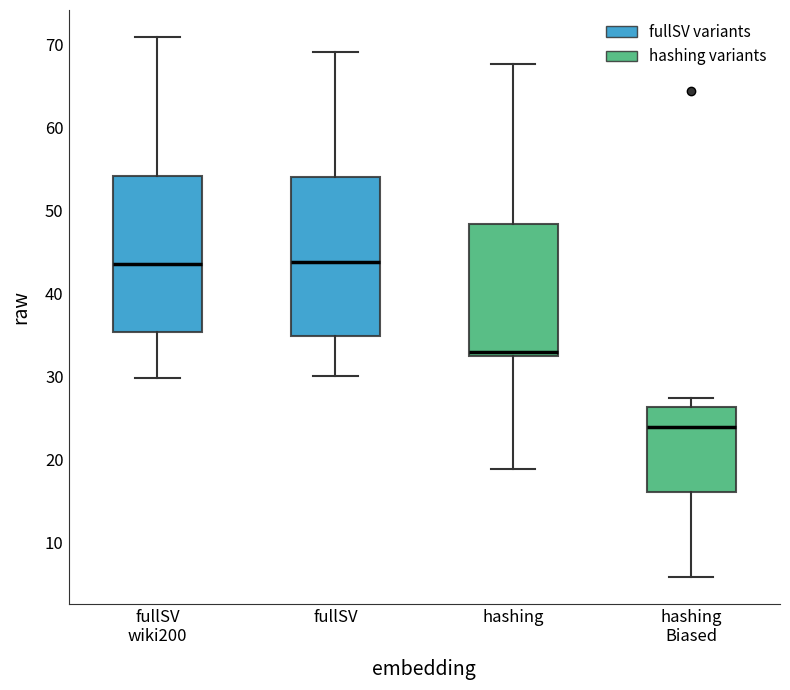

Where is the lower edge of the box for hashing Biased on the y-axis? The values are not printed on the chart, so give them approximately, as read against the axis.

16